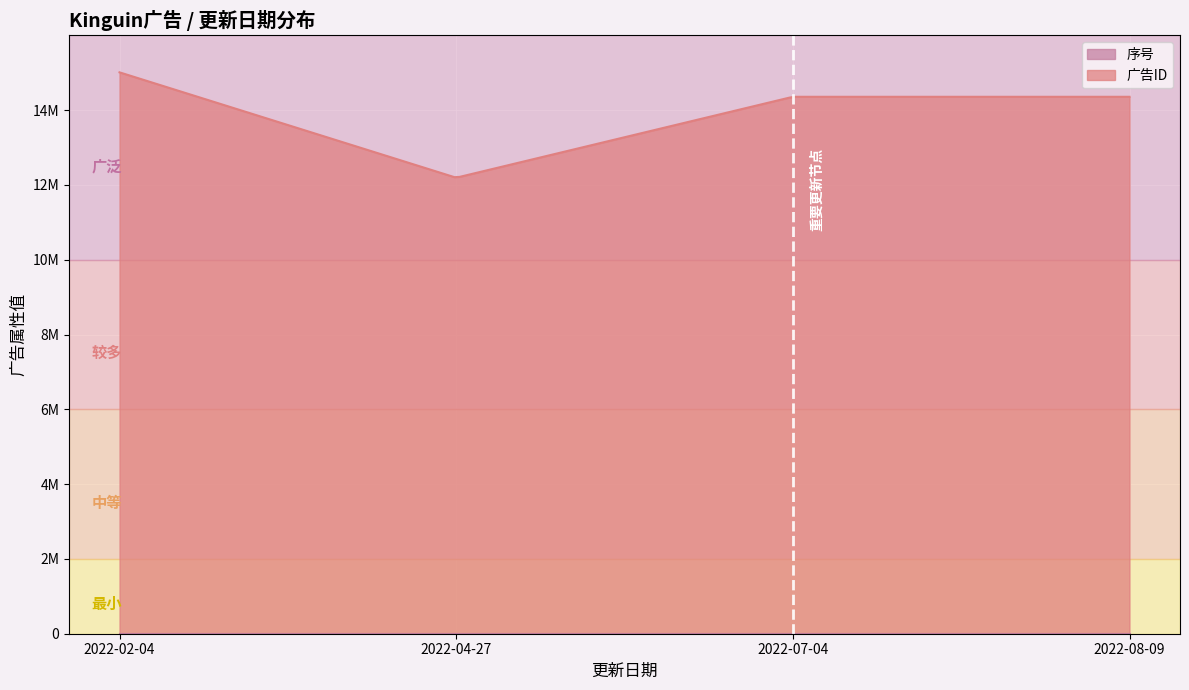

Is it true that 序号 equals 3 at 2022-04-27?

False